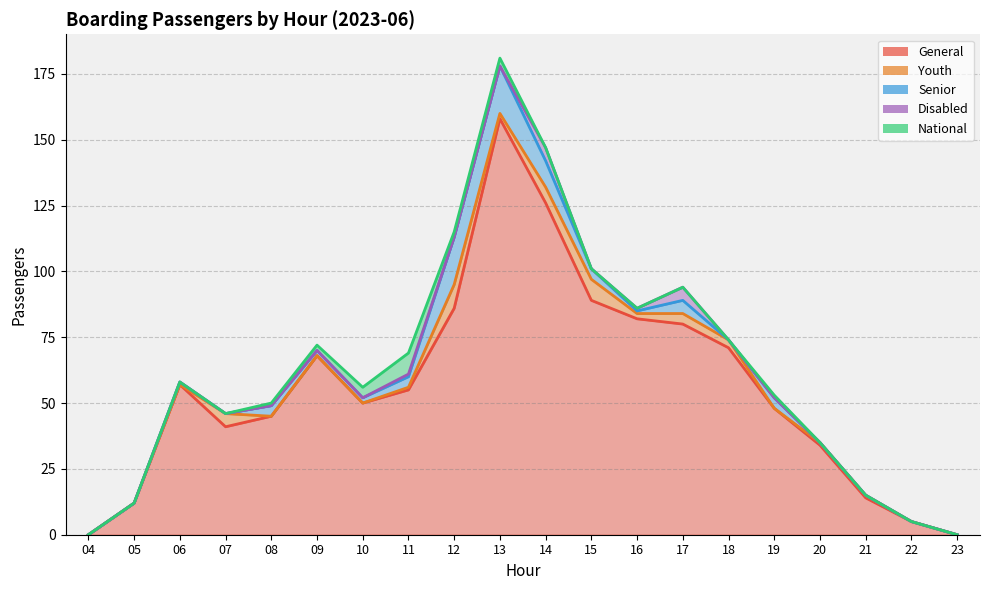

What are all the series names shown in the legend?

General, Youth, Senior, Disabled, National